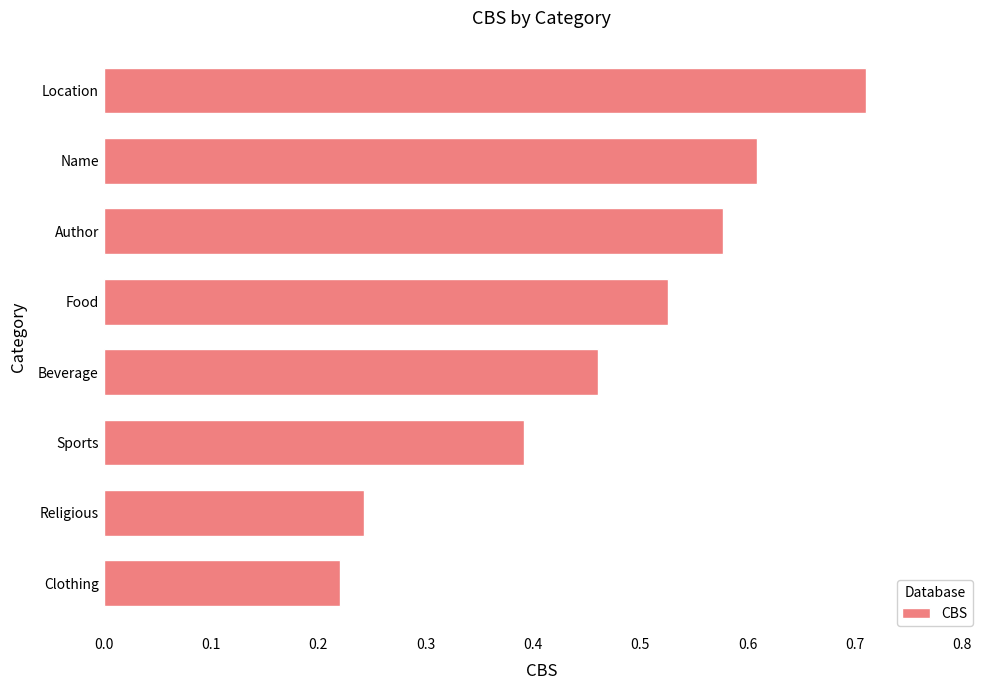

Where is the data nearest to the value 0?

Clothing